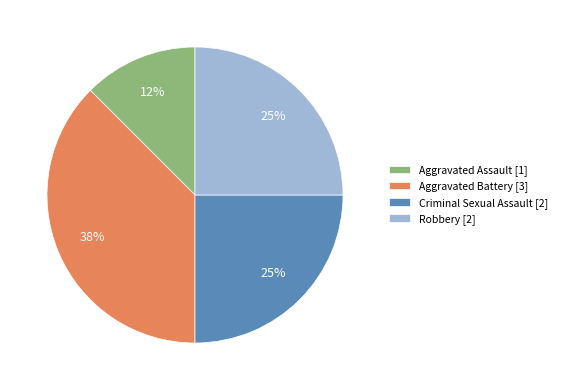

The Aggravated Battery slice represents 38% of the pie. True or false?

True